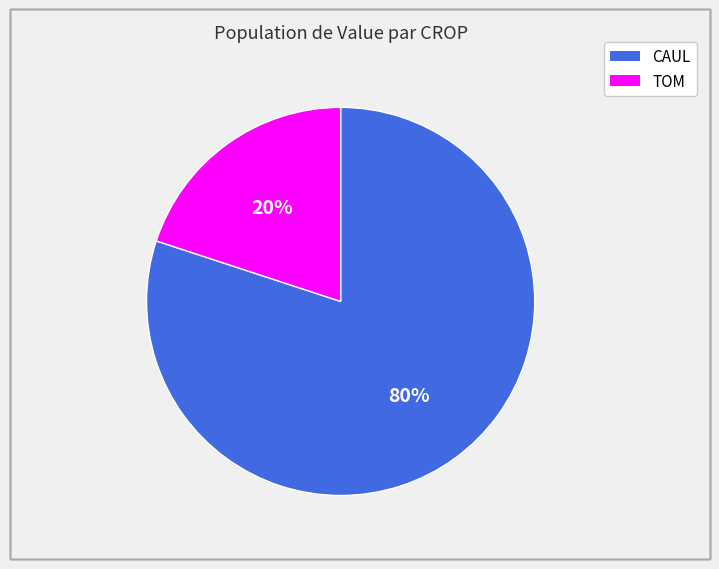

Does any single category account for the majority?

Yes